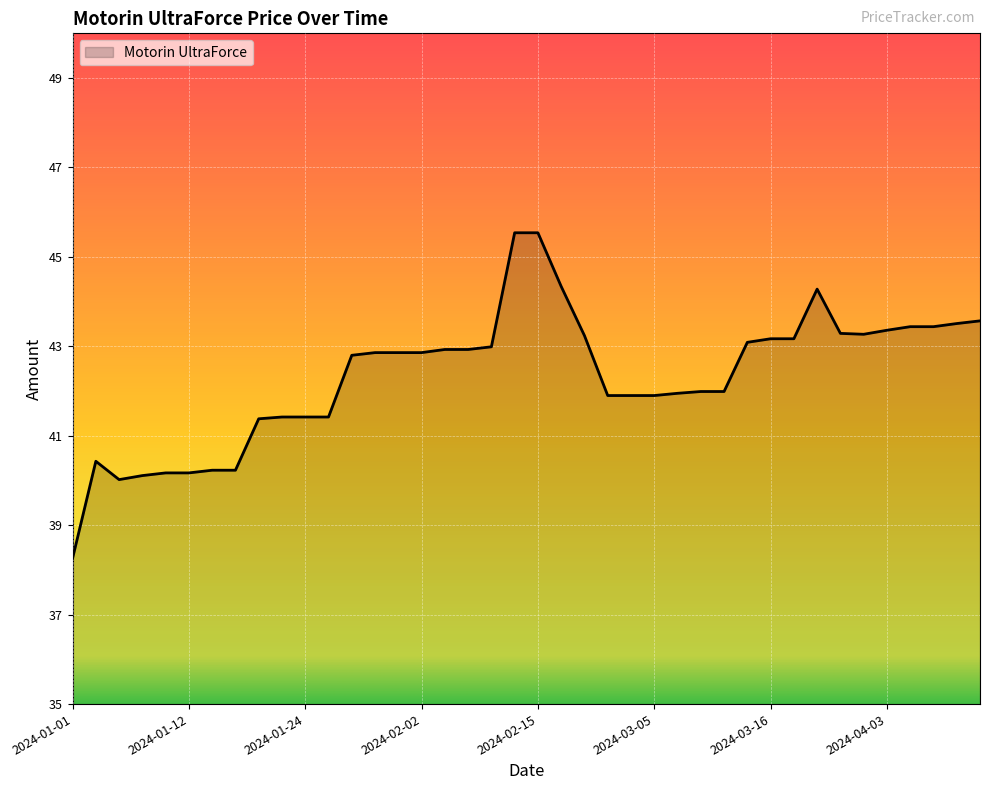

What is the greatest value displayed?

45.5